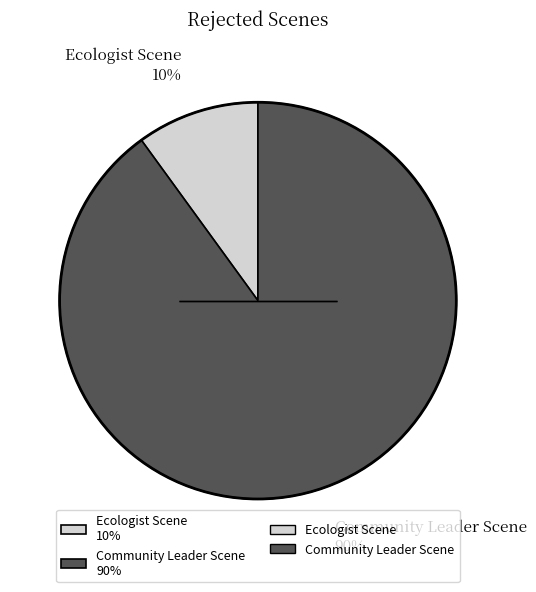

Which slice is the largest?

Community Leader Scene